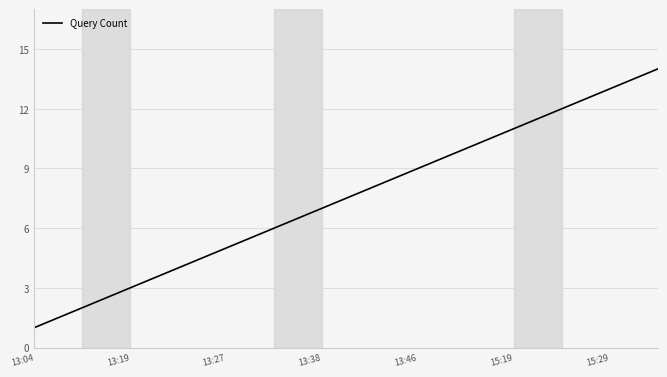

What is the maximum value shown in the chart?

14